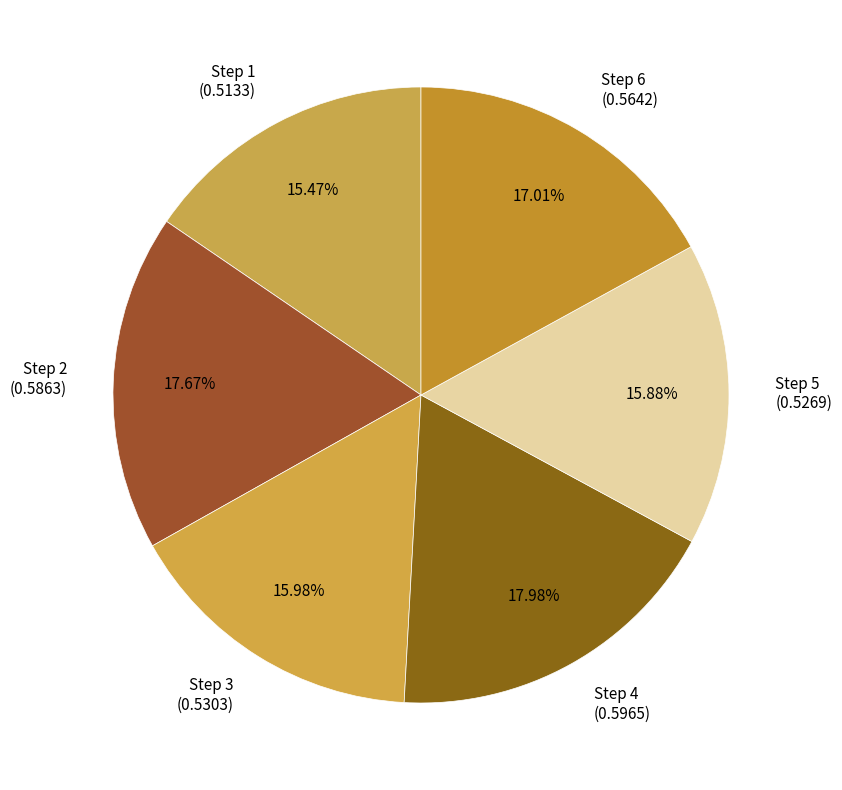

Count the number of slices in the pie.

6